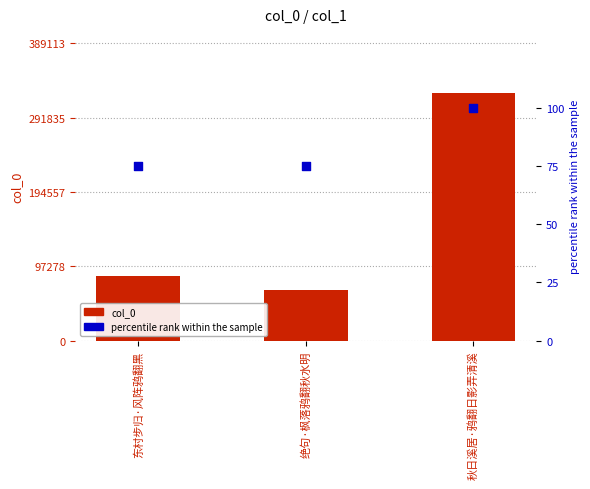

Which series has the largest total across all categories?

col_0